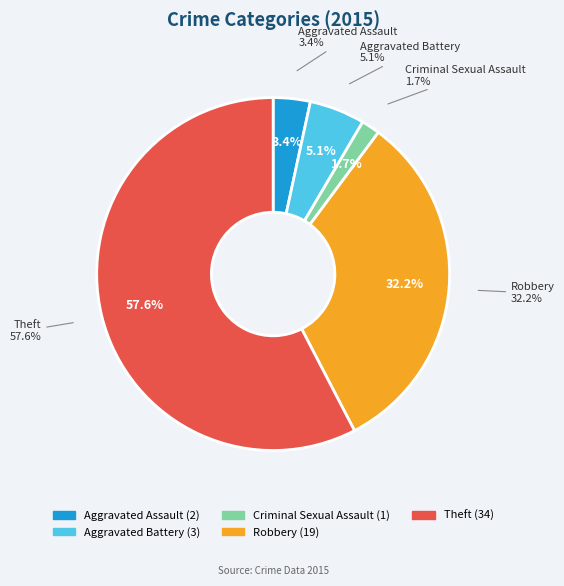

To the nearest percent, what is the combined percentage of Aggravated Battery and Robbery?

37%